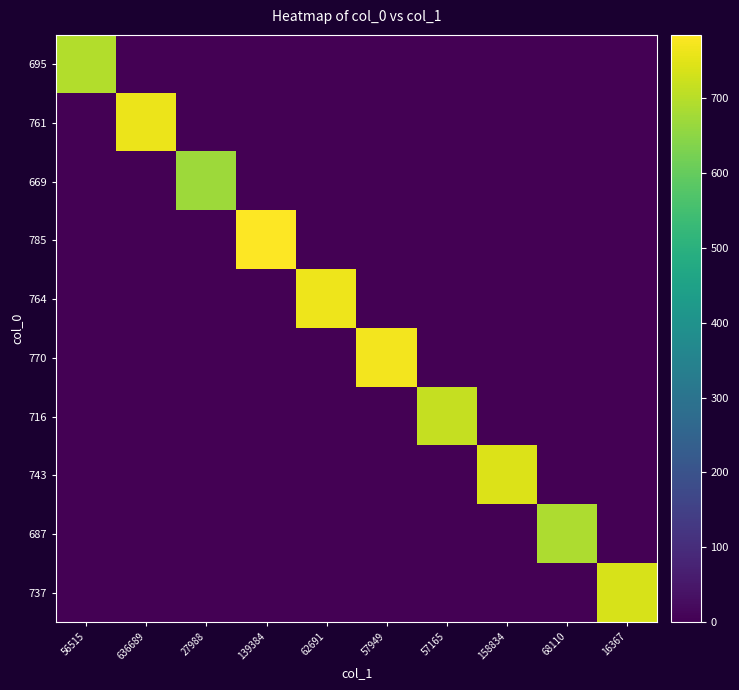

How many positive values does the 761 series have?

1